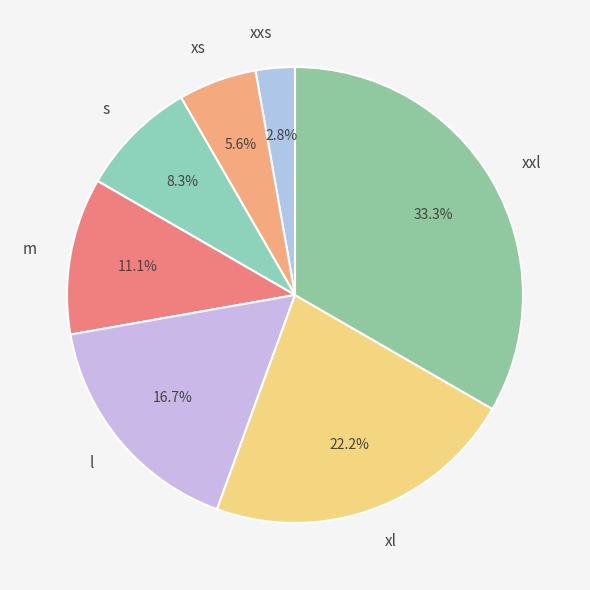

Is it true that xl is 15% of the pie?

False